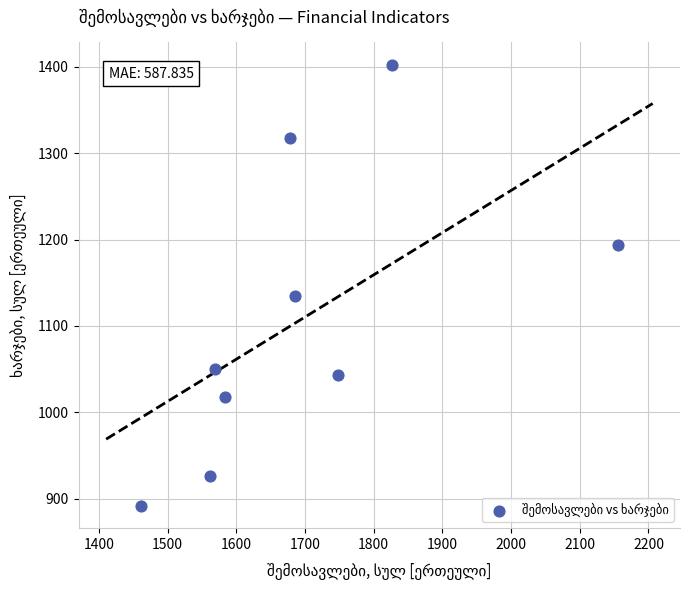

What is the average X value?

1696.4